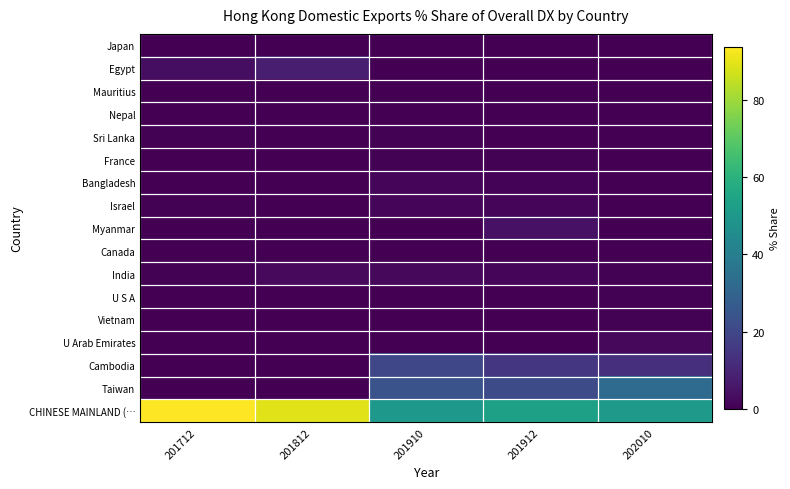

What is the difference between the highest and lowest values at 202010?

50.7